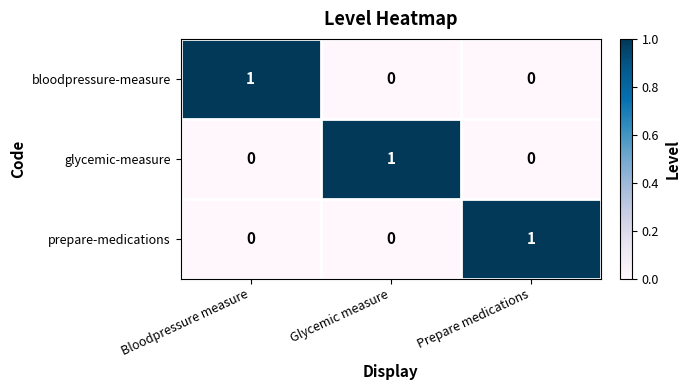

At how many categories does at least one series exceed 0?

3